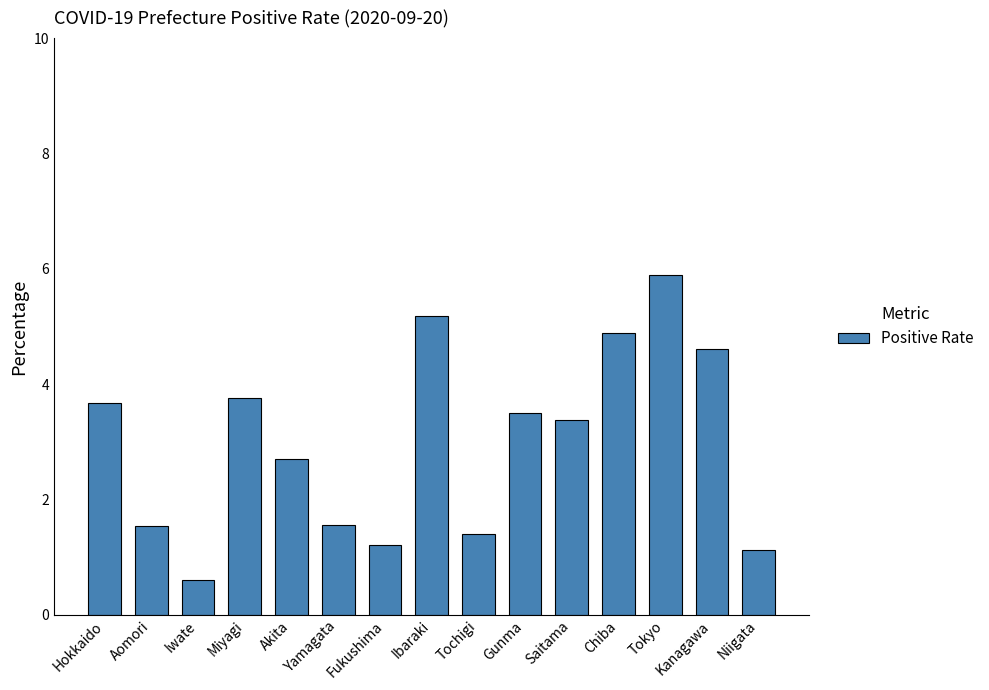

True or false: the data shows 1.7 at Miyagi.

False